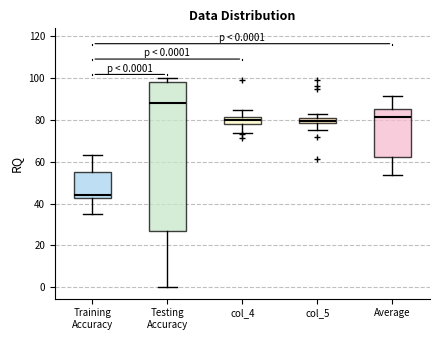

Which box has the highest median line?

Testing Accuracy